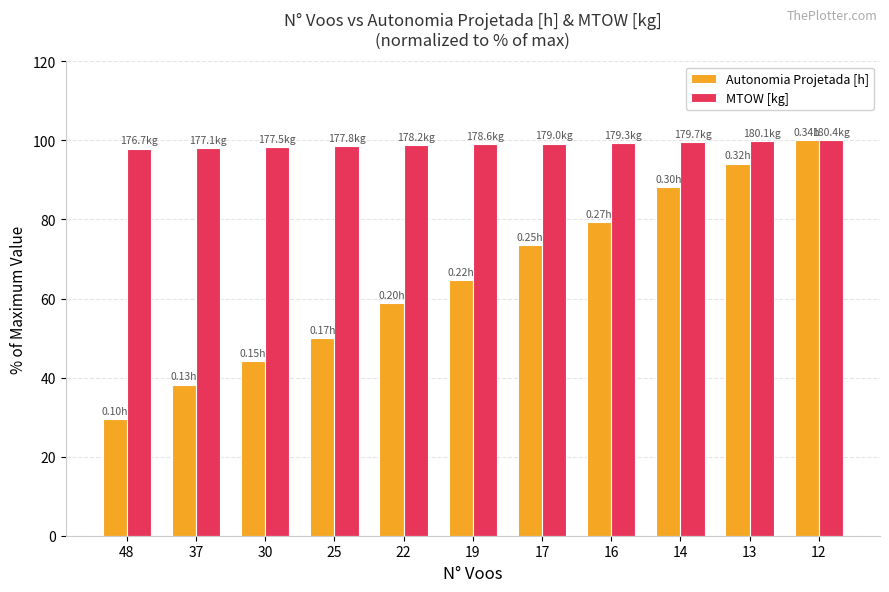

What is the sum of all Autonomia Projetada [h] values?

720.6